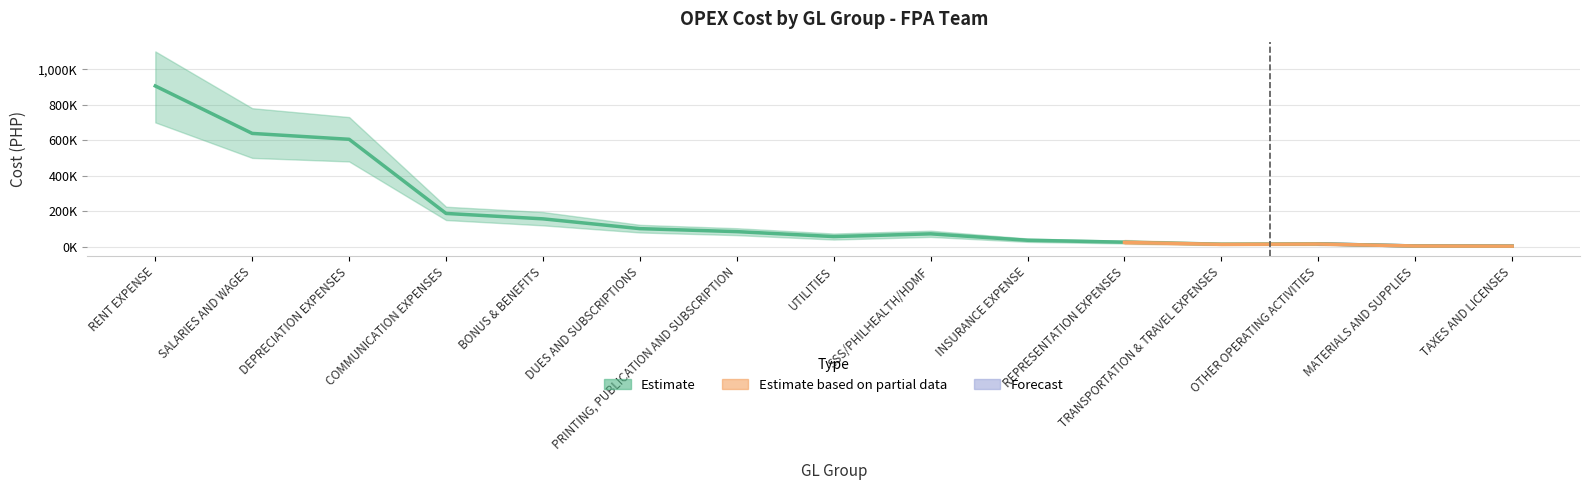

What is the sum of all values?

2905799.7